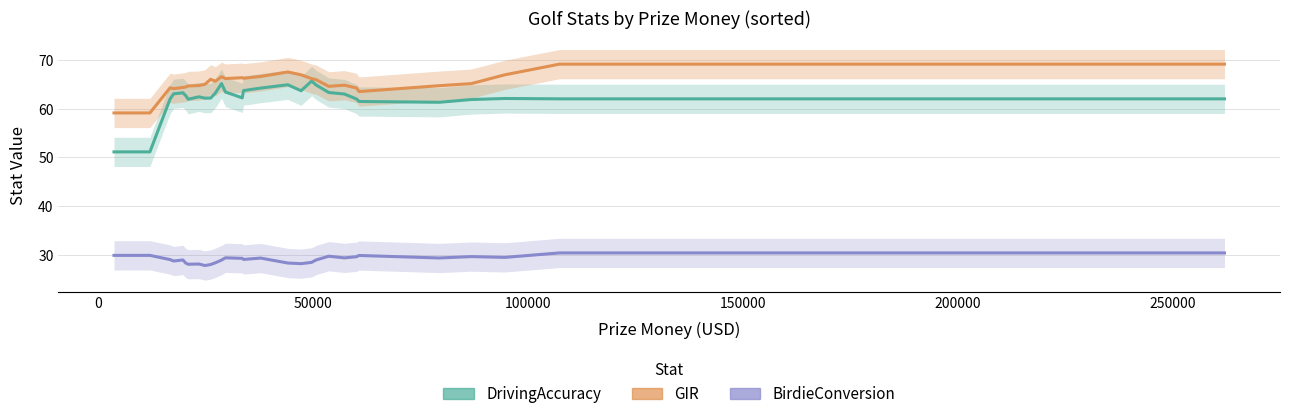

What is the value of the GIR point at the 7th from the left?

64.7